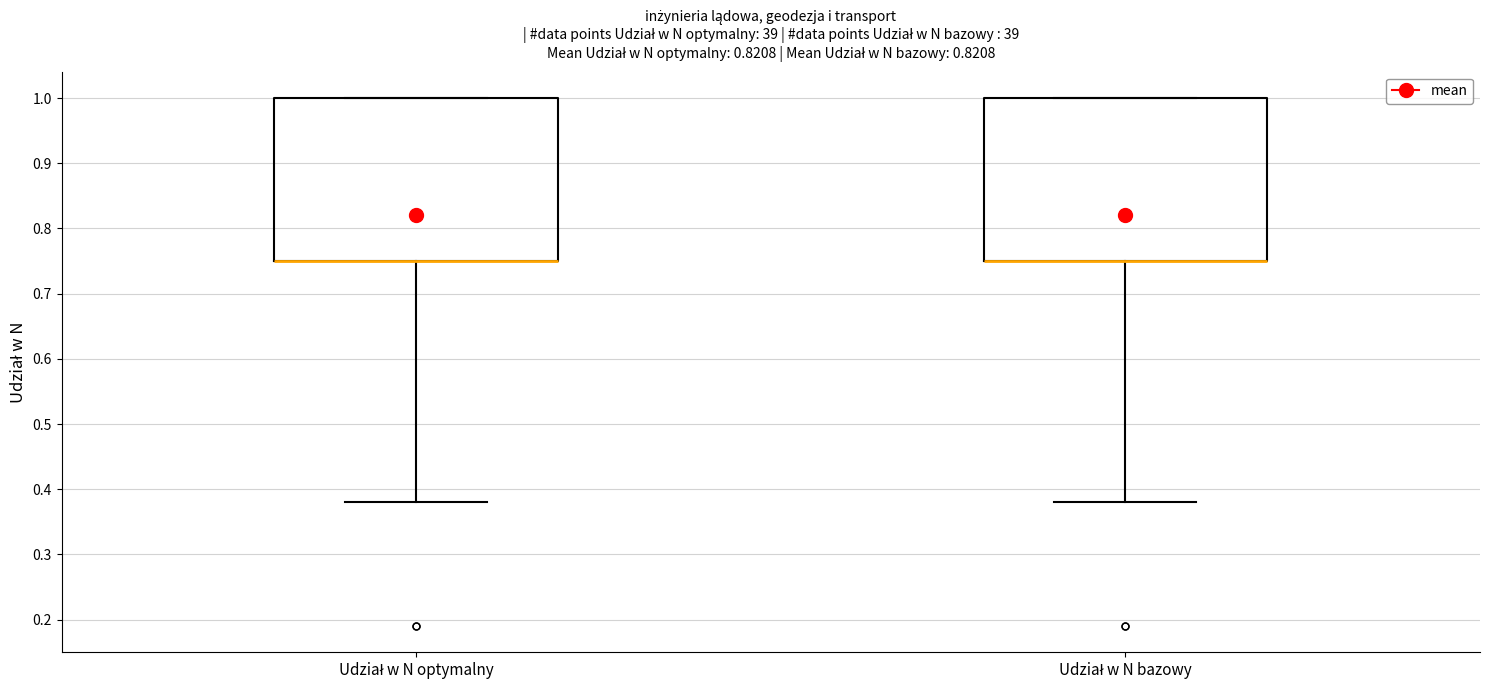

Reading left to right, read every box against the y-axis: the position of its median line, the range the box covers, and the ends of its whiskers. The values are not printed on the chart, so give them approximately, as read against the axis.

Udział w N optymalny: median 0.75 (drawn on the box's lower edge), box 0.75 to 1.00, whiskers 0.38 to 1.00
Udział w N bazowy: median 0.75 (drawn on the box's lower edge), box 0.75 to 1.00, whiskers 0.38 to 1.00